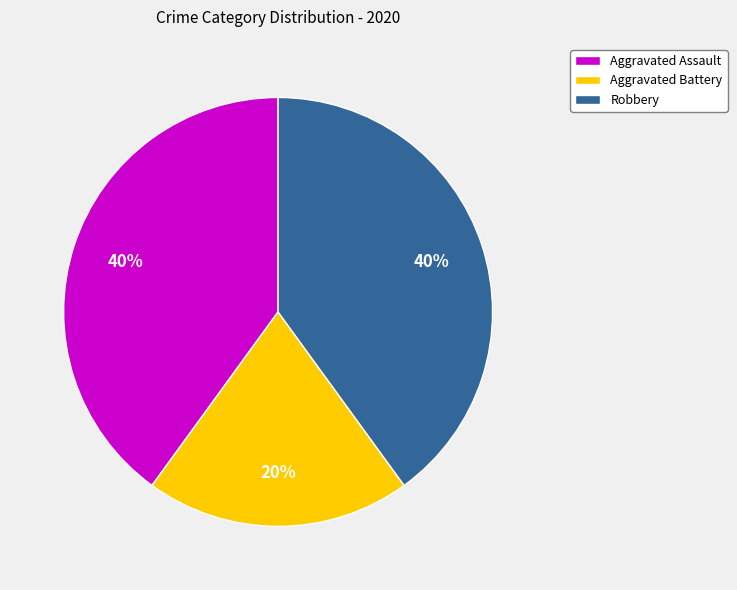

Does Aggravated Battery account for over 50% of the chart?

No